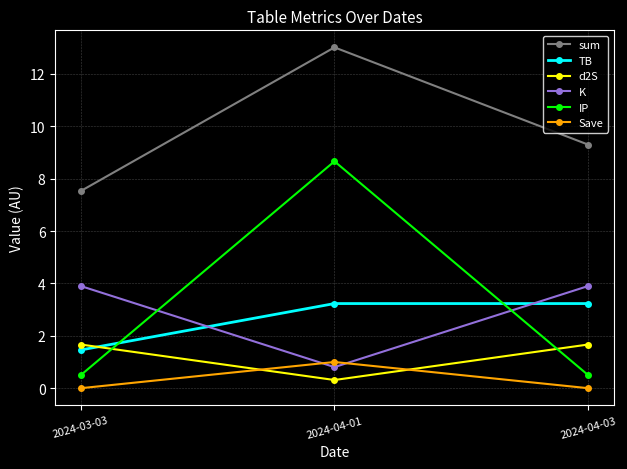

The value of sum at 2024-04-03 is 9.3. True or false?

True